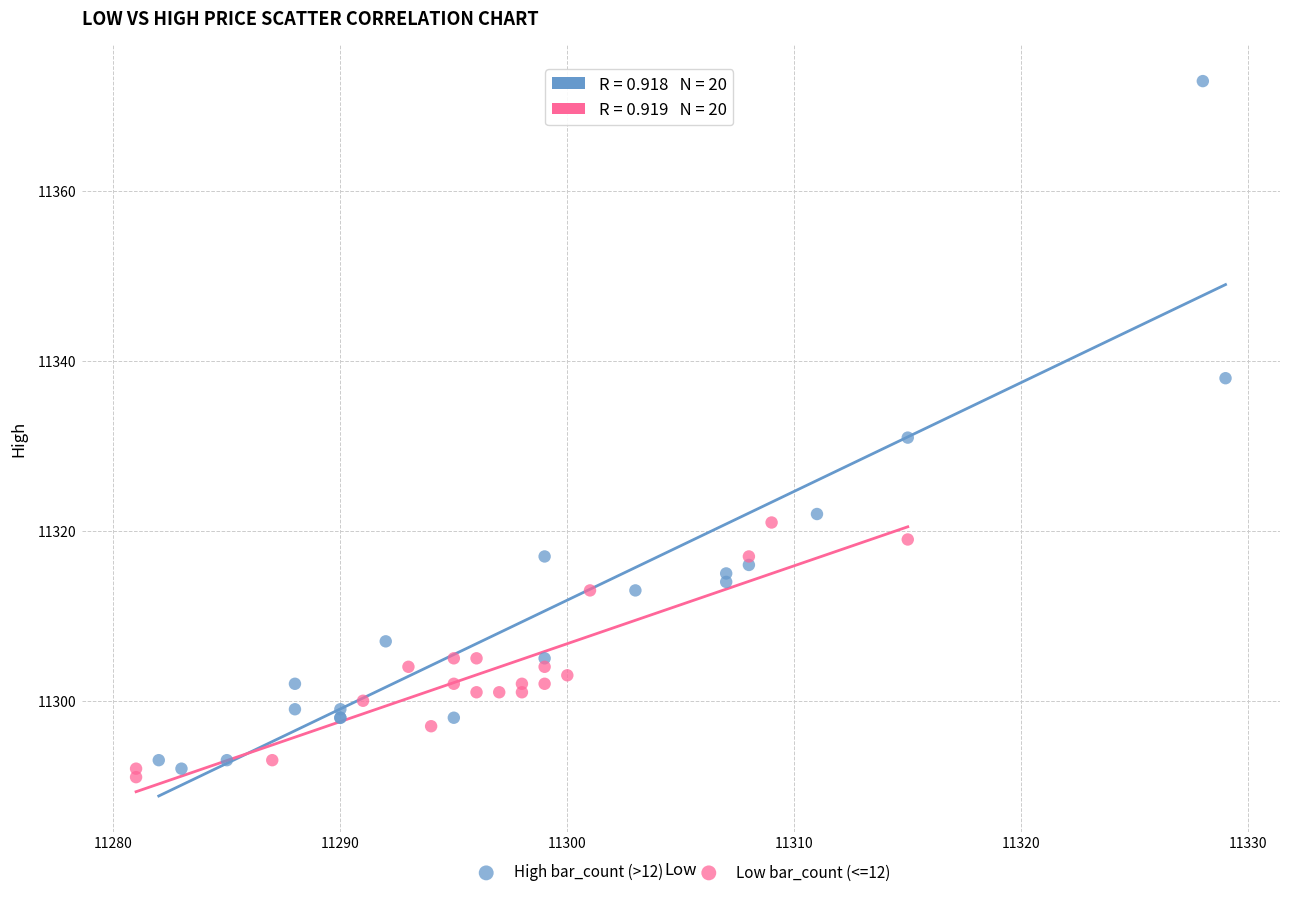

Which series reaches the minimum Y coordinate?

Low bar_count (<=12)